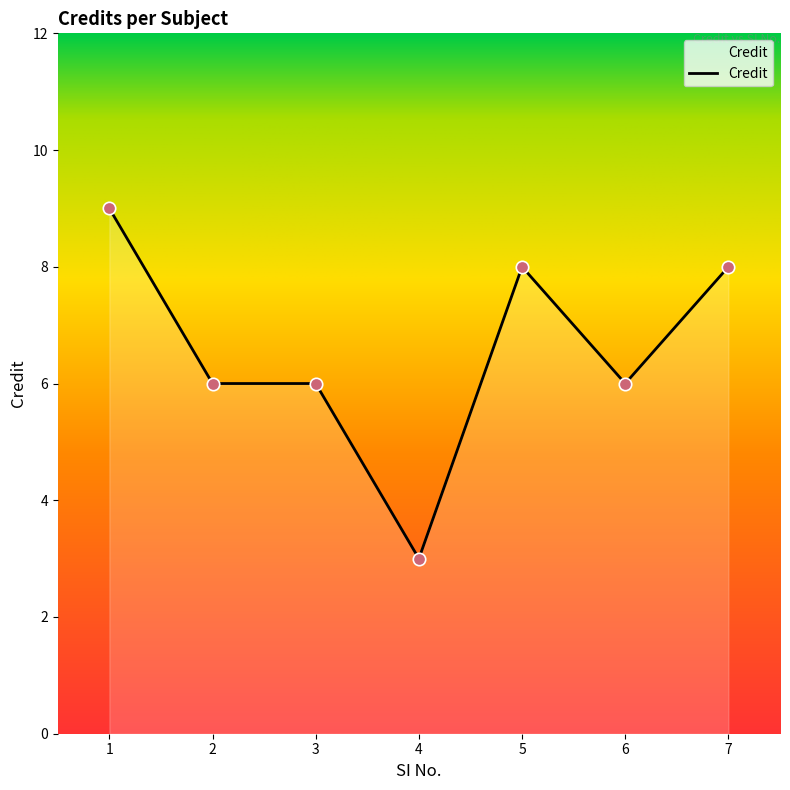

What is the change in value from 4 to 7?

+5